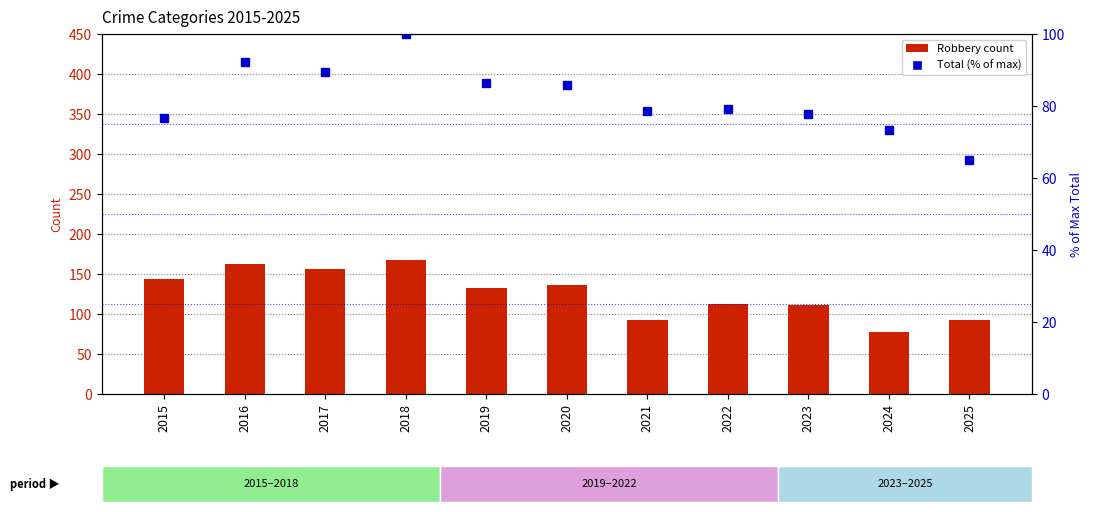

Count the number of categories in the chart.

11